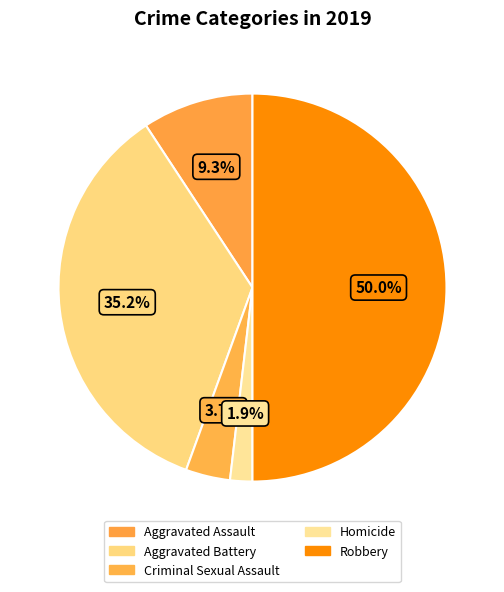

Rank the categories by value from lowest to highest.

Homicide, Criminal Sexual Assault, Aggravated Assault, Aggravated Battery, Robbery